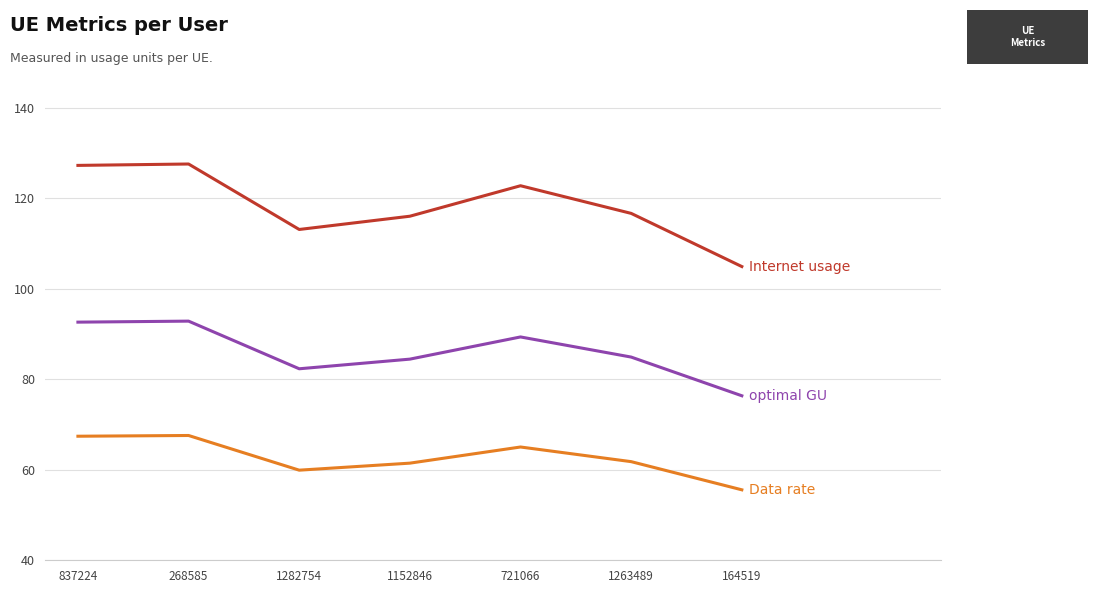

What is the difference between the highest and lowest values at 1263489?

54.8